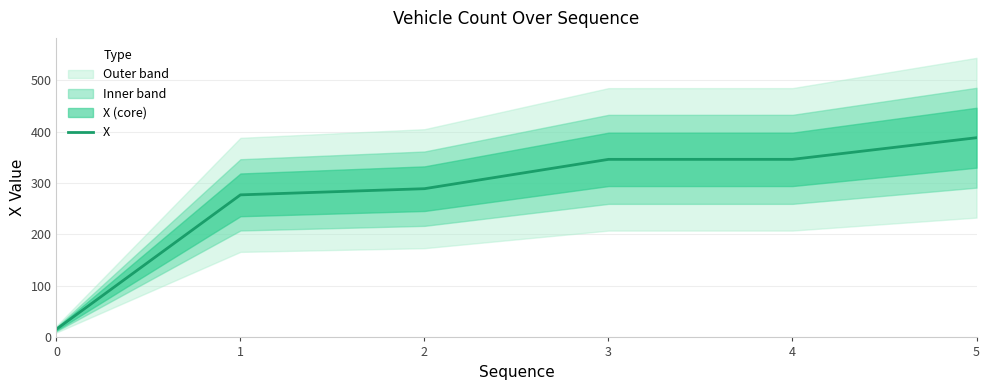

Read the value at 3.

345.9